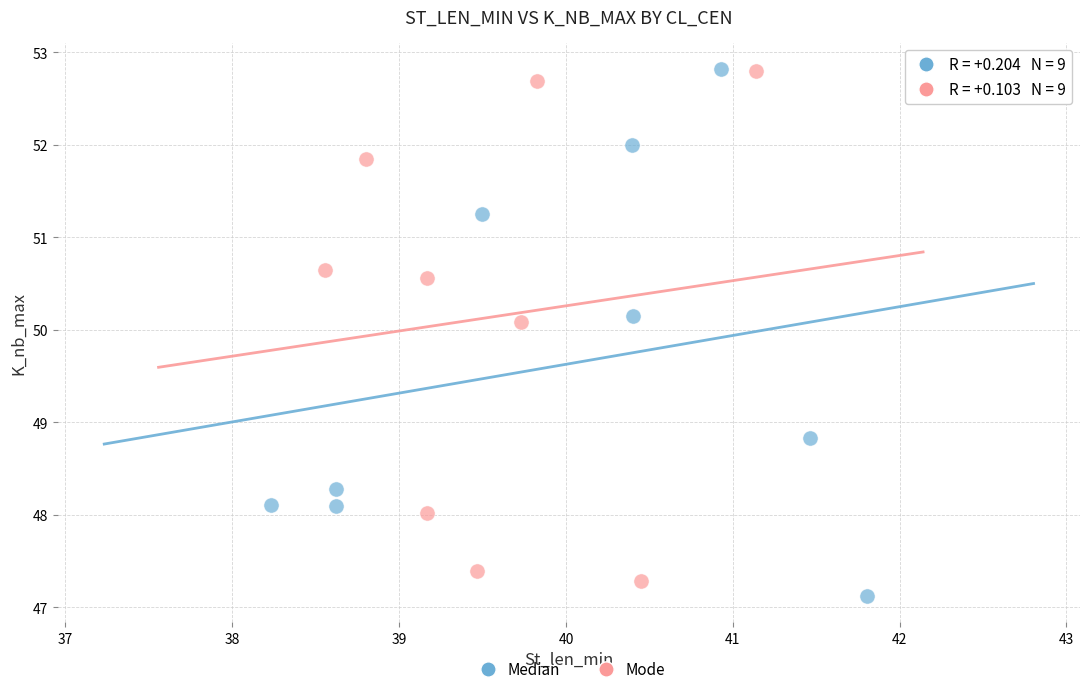

What are all the series names shown in the legend?

Median, Mode